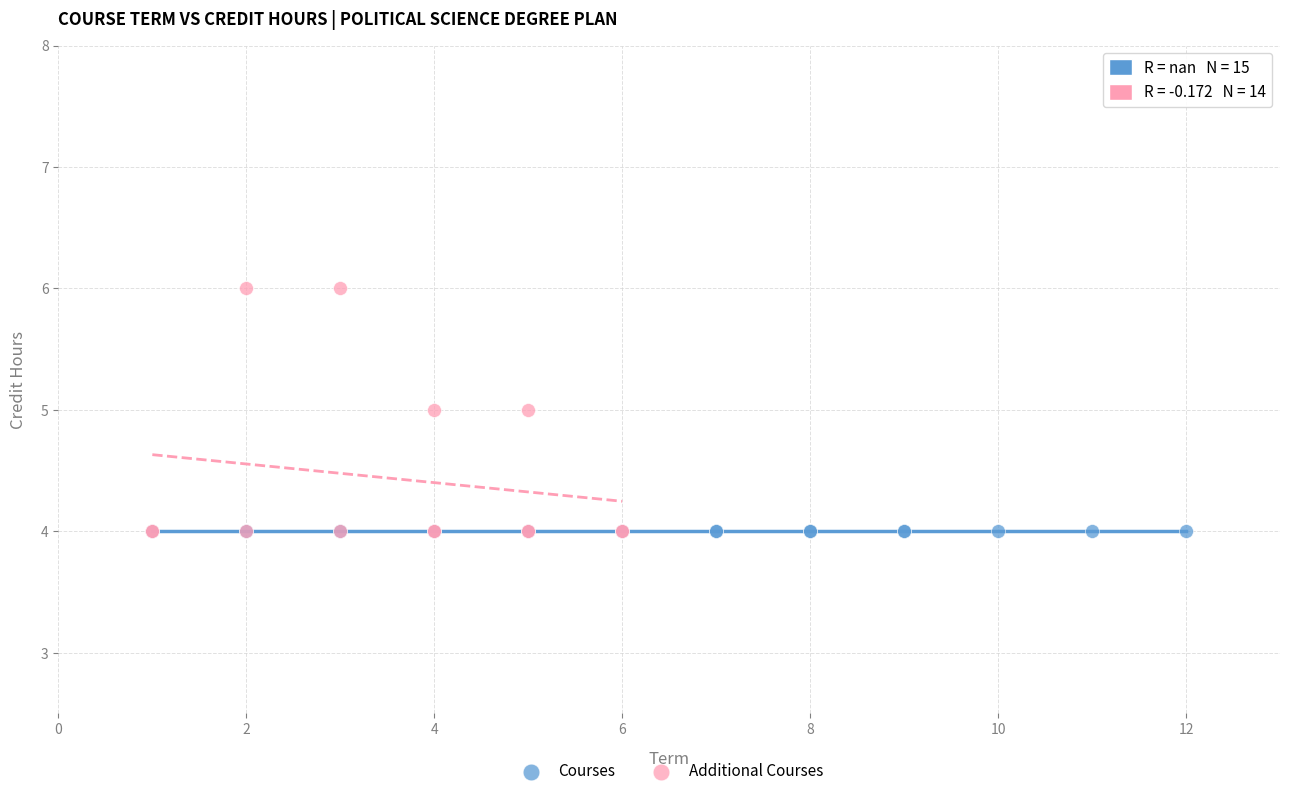

Which series contains the highest Y value?

Additional Courses